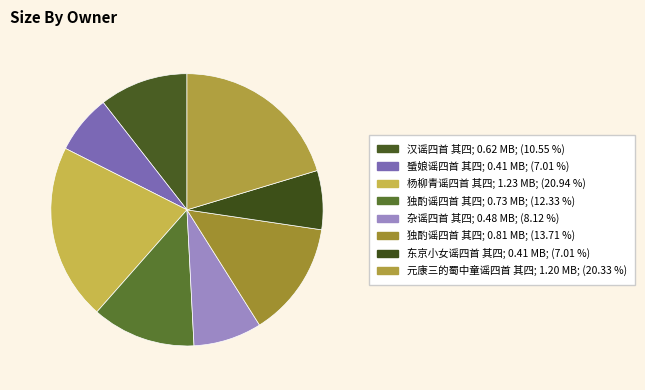

Is there any slice that represents more than half of the pie?

No